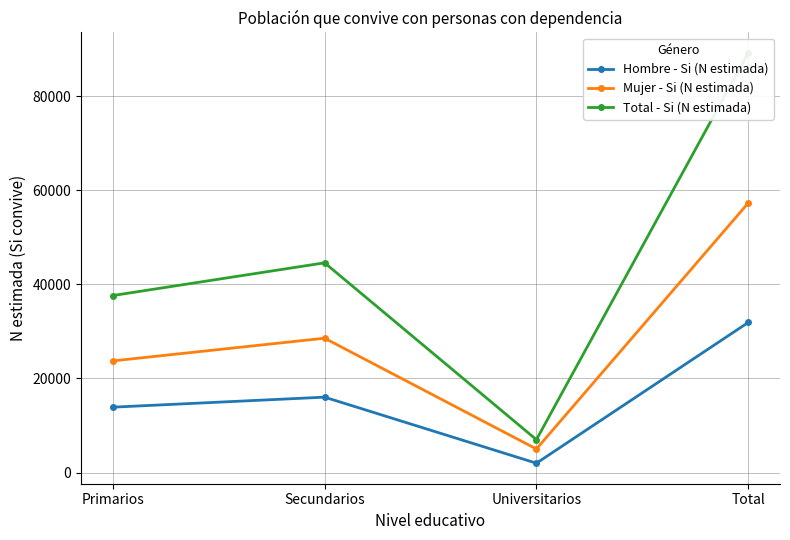

The Total - Si (N estimada) series shows 4511 at Universitarios. True or false?

False